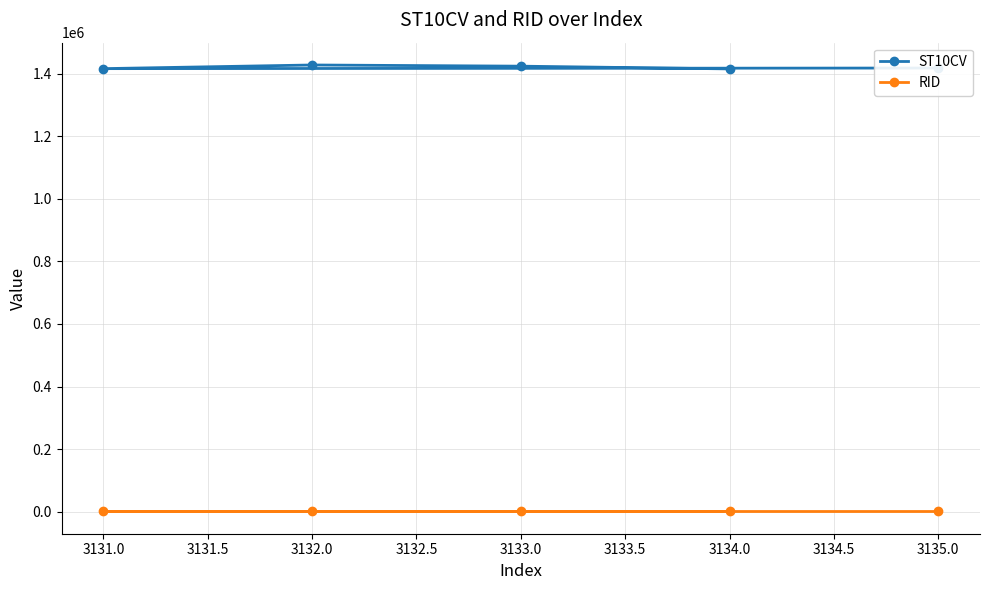

What is the label of the 2nd point from the left?

3132.0